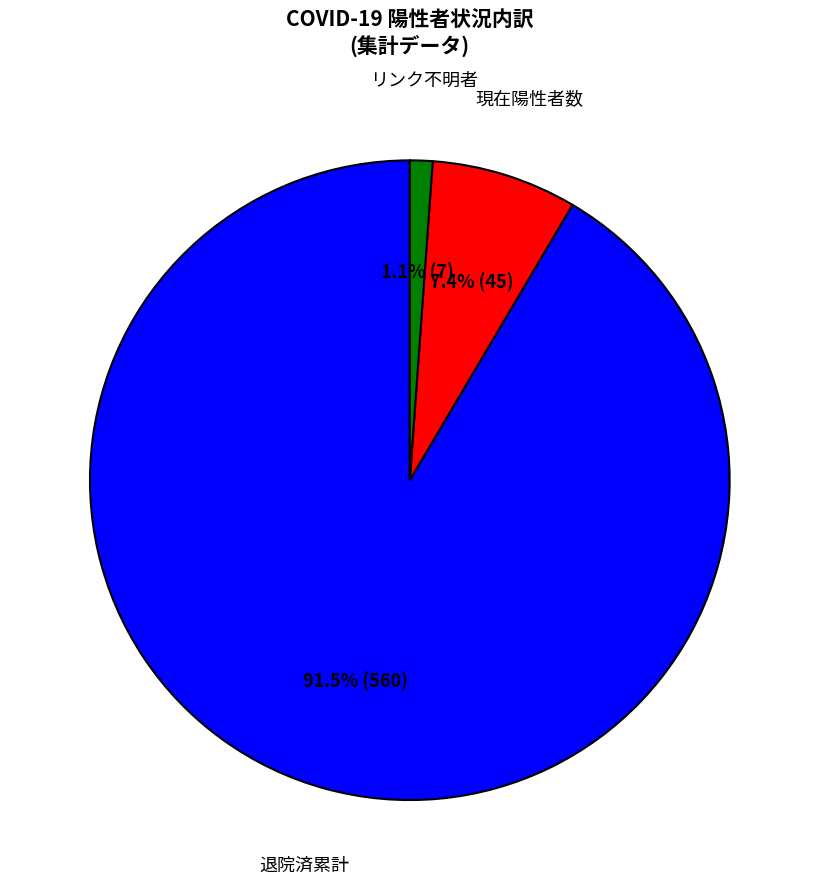

Count the number of slices in the pie.

3